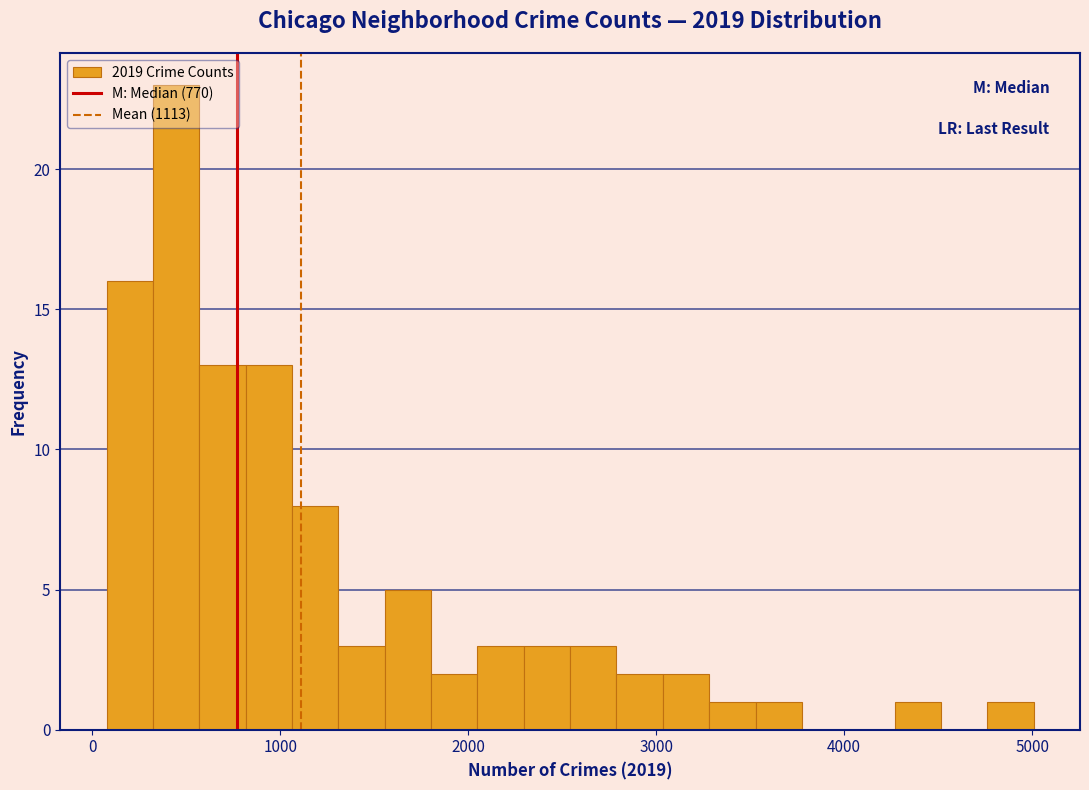

Around what value on the x-axis is the tallest bar? Give the approximate position of its centre, as read against the axis.

400